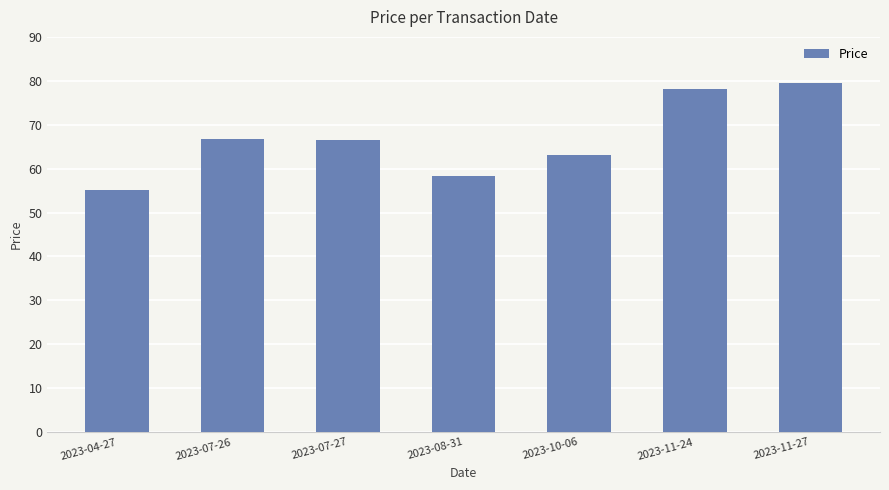

Is it true that the value at 2023-07-26 is 66.7?

True